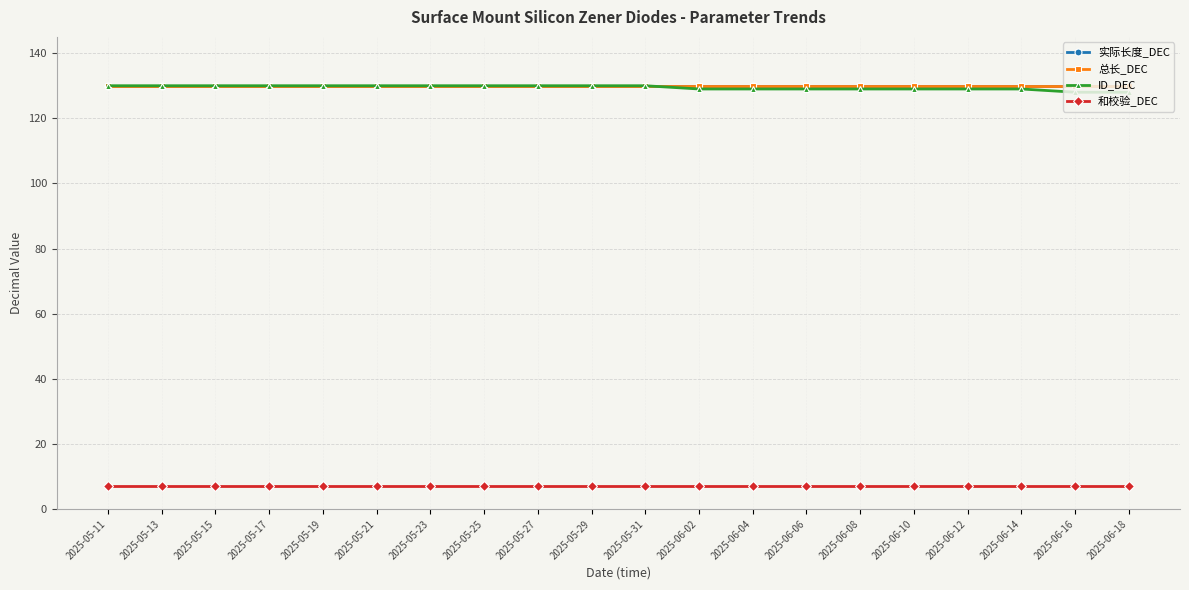

What is the sum of all ID_DEC values?

2589